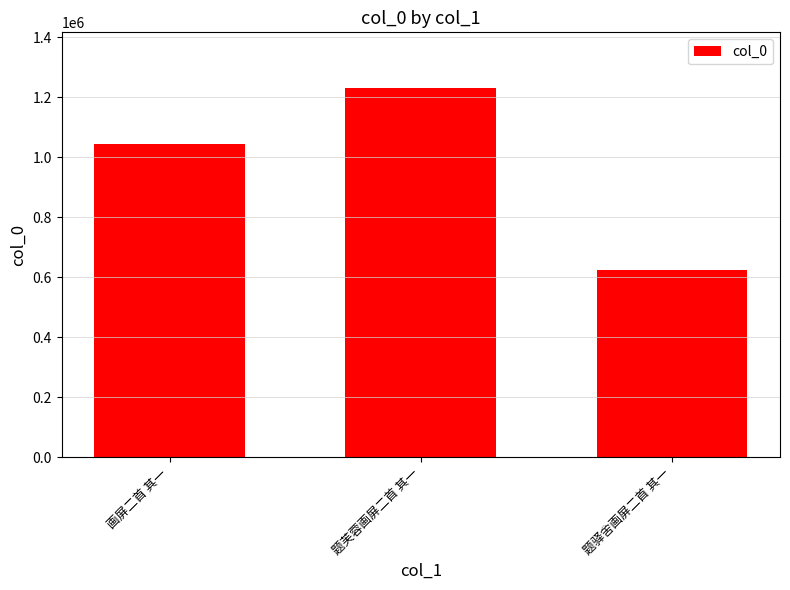

Is it true that the value at 画屏二首 其一 is 1606210?

False